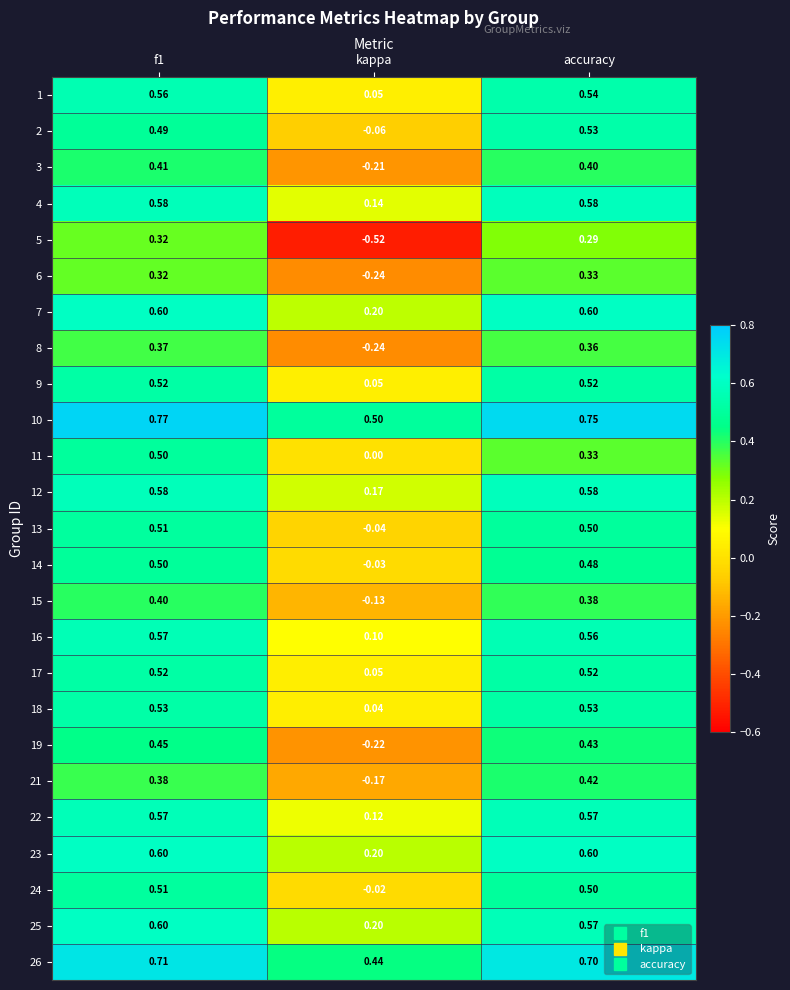

Where is 9 nearest to the value 0?

kappa